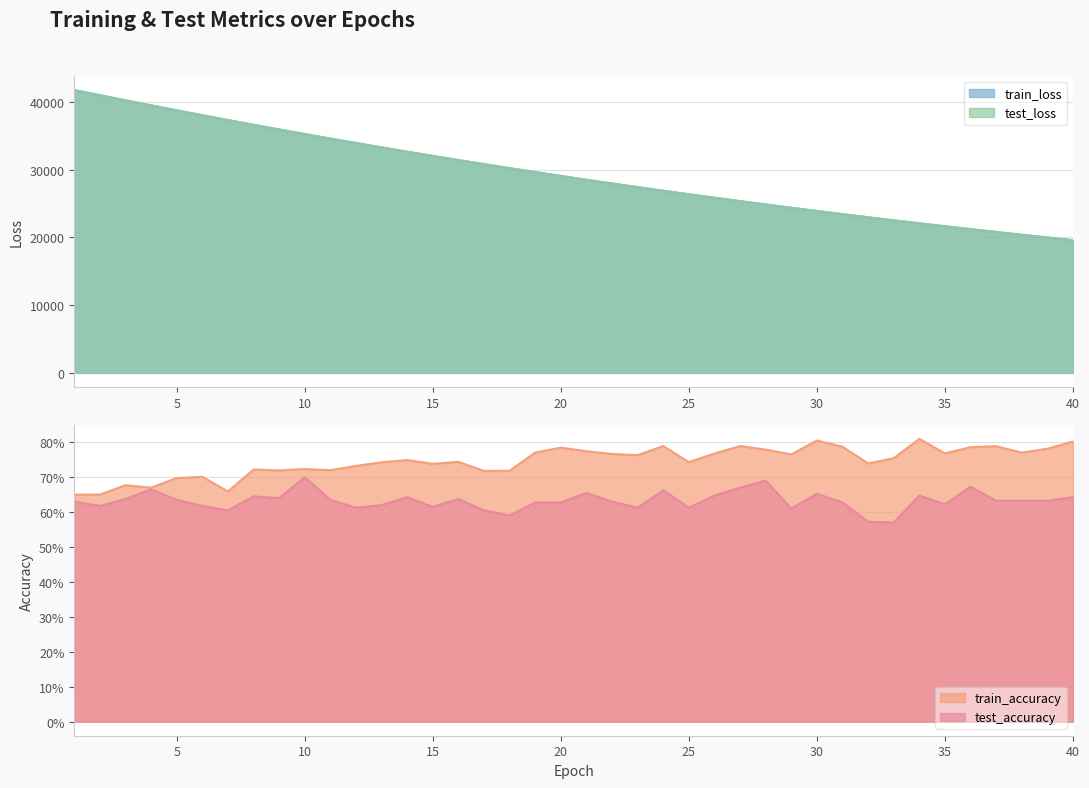

What is the difference between the test_loss values at 32 and 11?

11610.7